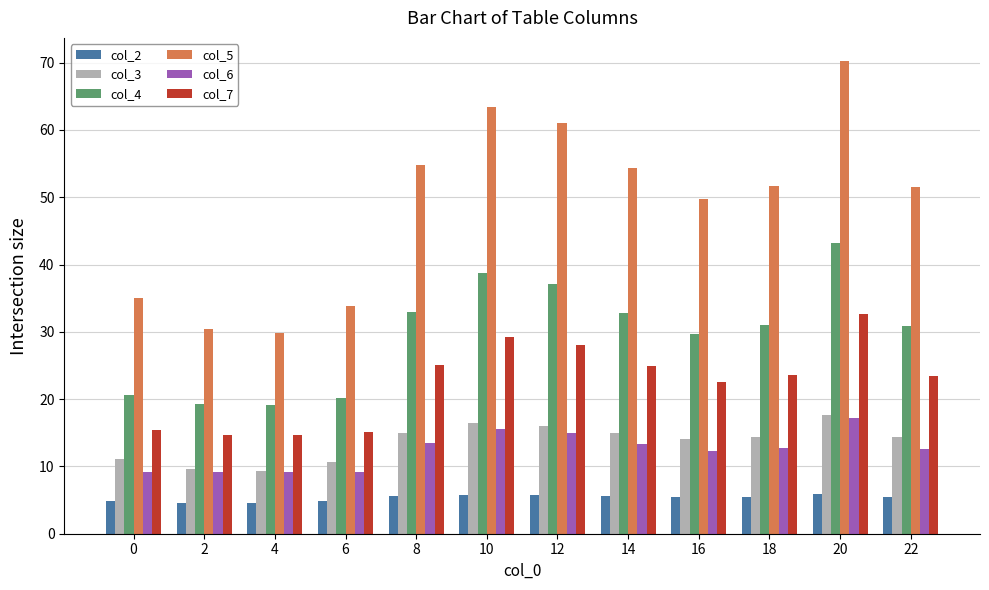

Count the number of data series in this chart.

6